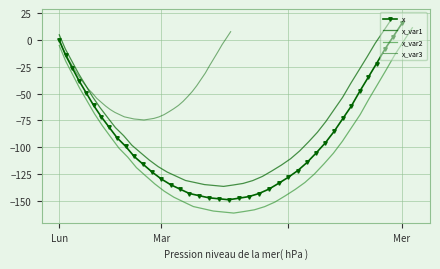

How many lines are shown in the chart?

4